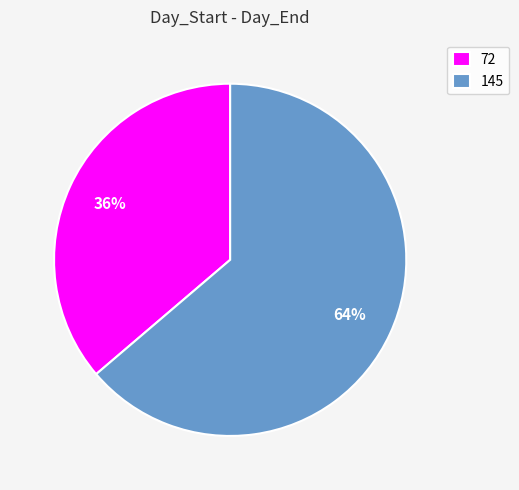

Rank the categories by value from lowest to highest.

72, 145